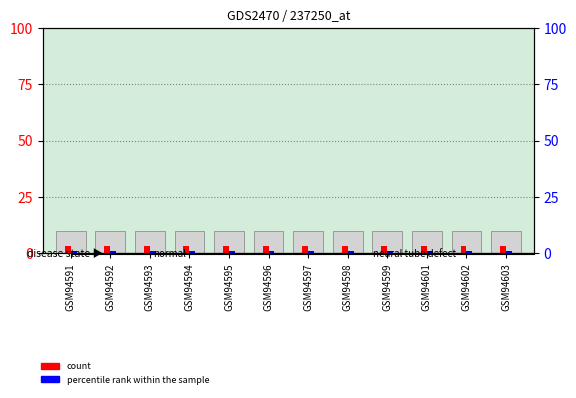

What is the average value of the t series?

3